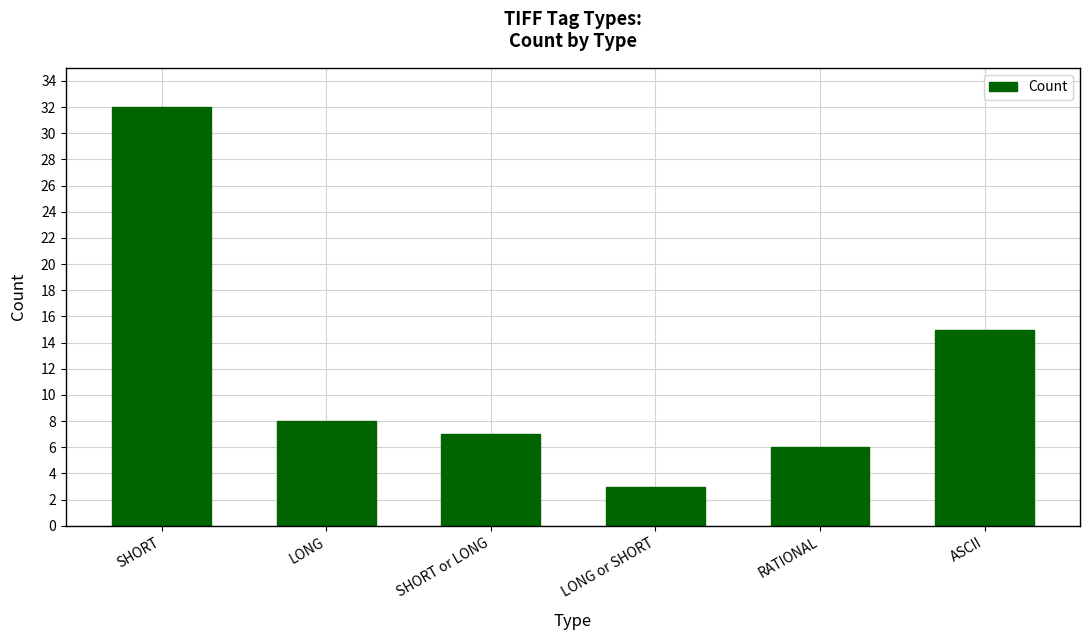

What is the label of the 1st bar from the right?

ASCII